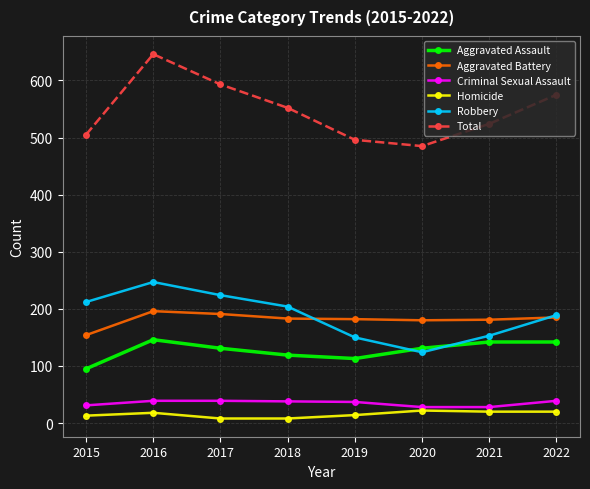

What is the minimum value for Aggravated Battery?

154